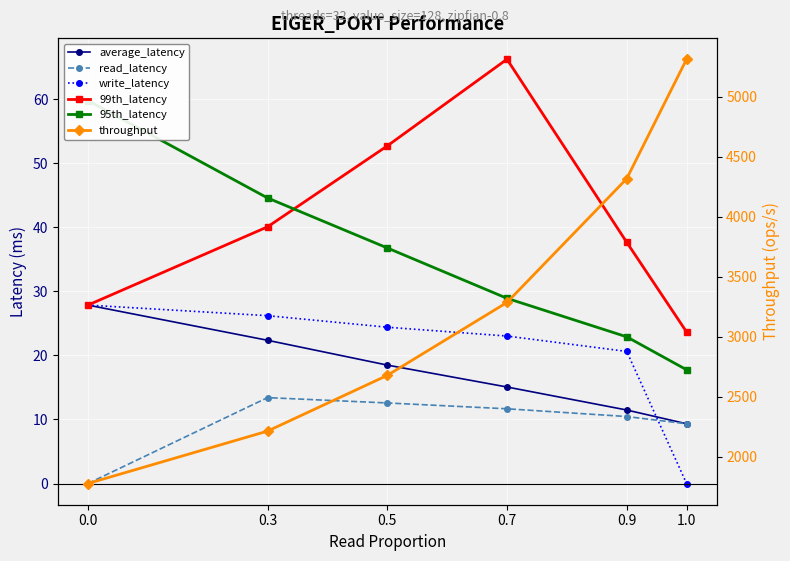

Rank the series by their maximum value, from lowest to highest.

read_latency, average_latency, write_latency, 95th_latency, 99th_latency, throughput